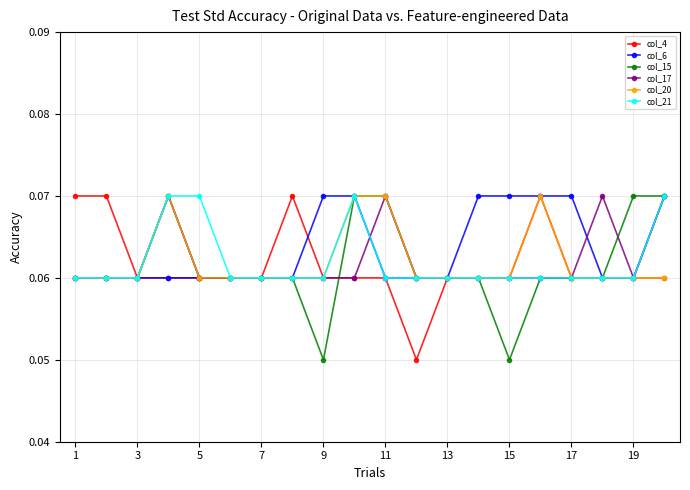

True or false: col_4 has more than 1 interior local peaks.

True